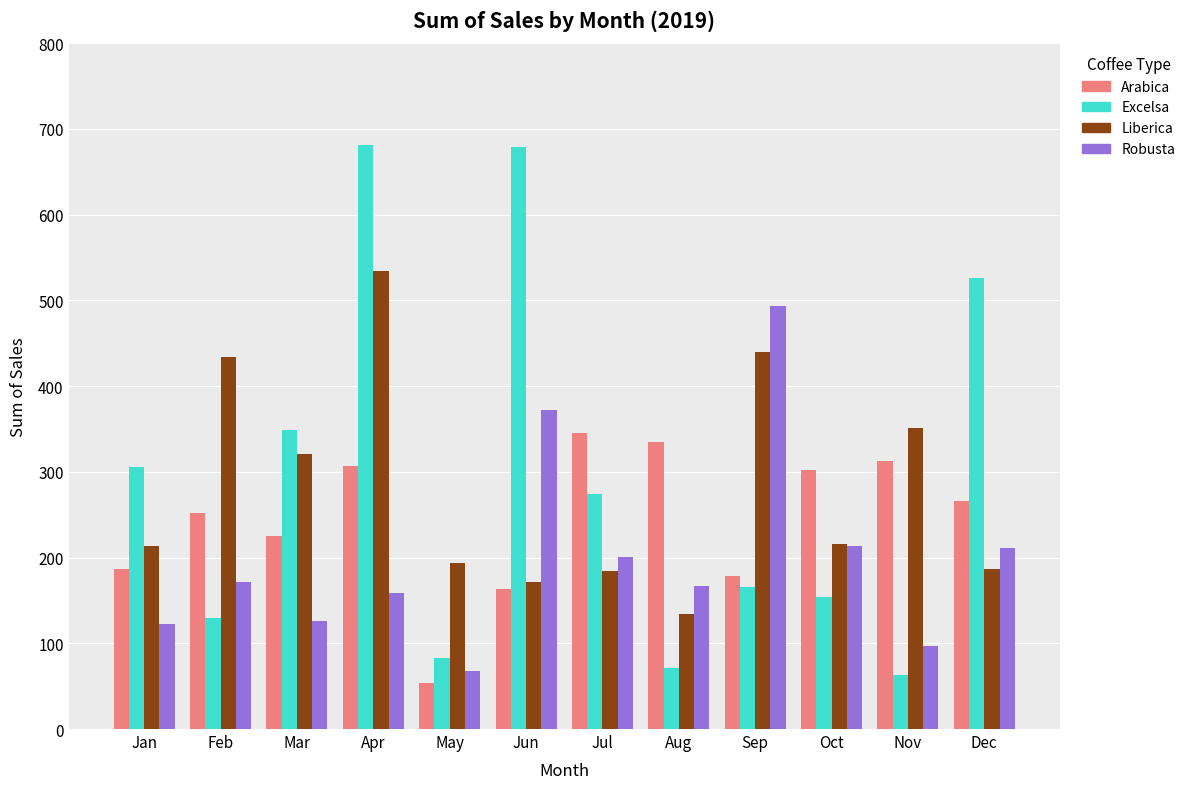

What is the difference between the second highest and minimum values in the Excelsa series?

615.1